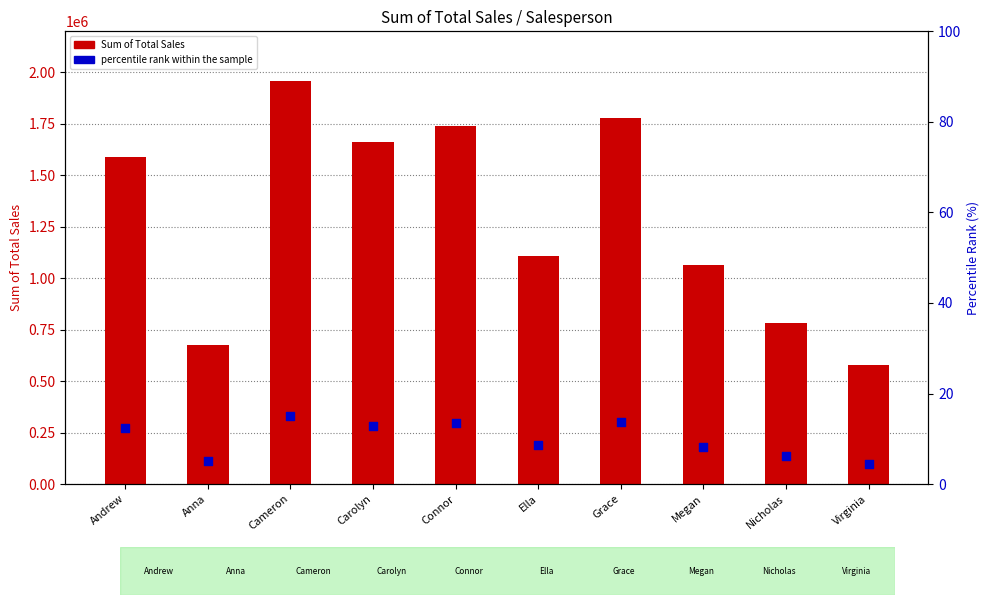

At which category is the sum across all series the highest?

Cameron